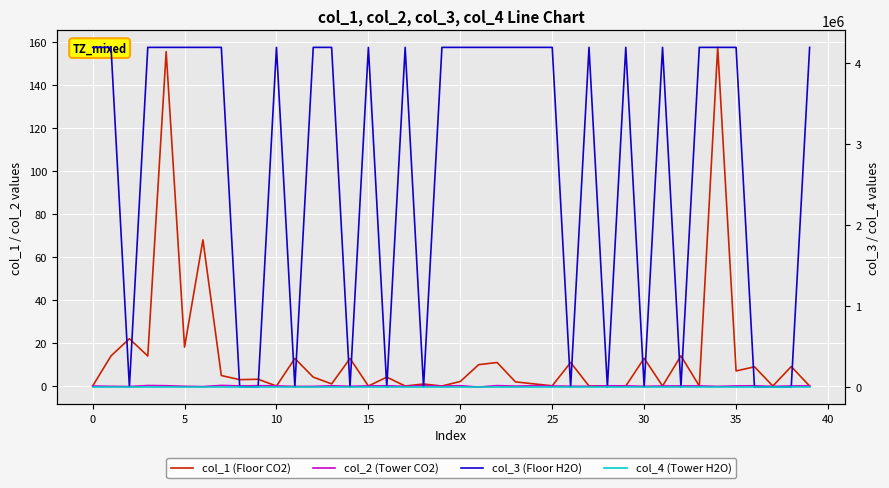

Between which two adjacent categories do col_3 (Floor H2O) and col_2 (Tower CO2) first intersect?

17 and 18